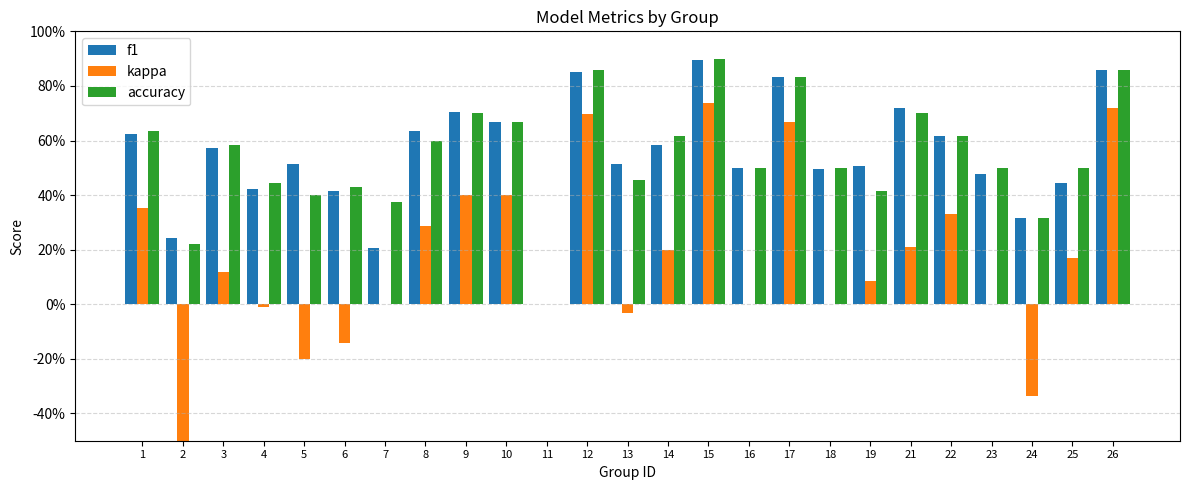

How many data points in kappa are above 0?

14